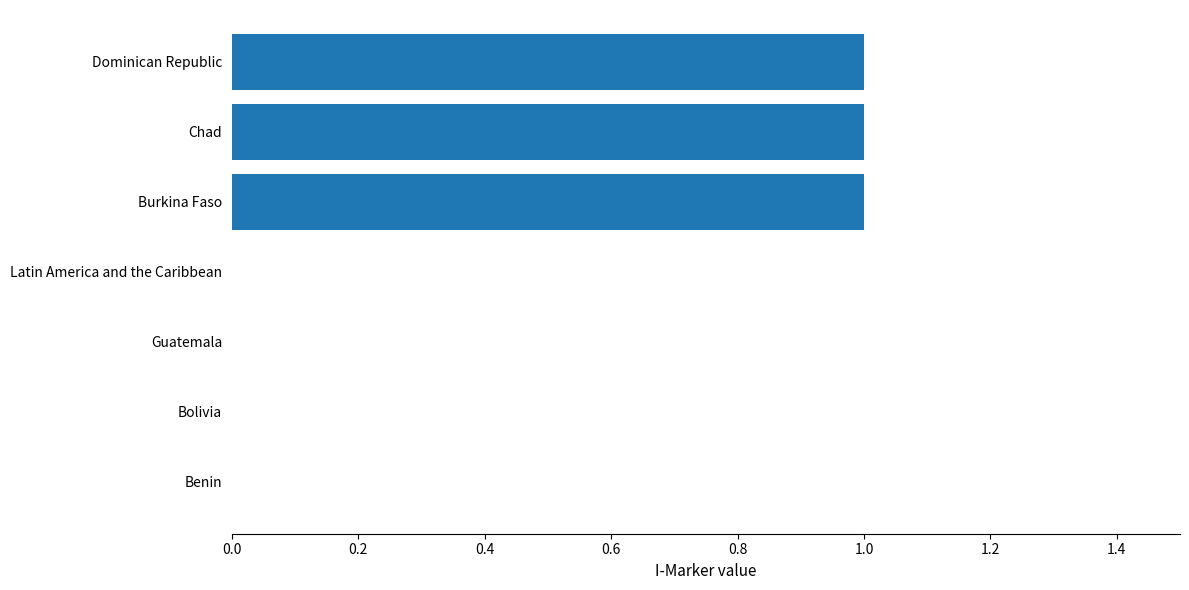

What is the greatest value displayed?

1